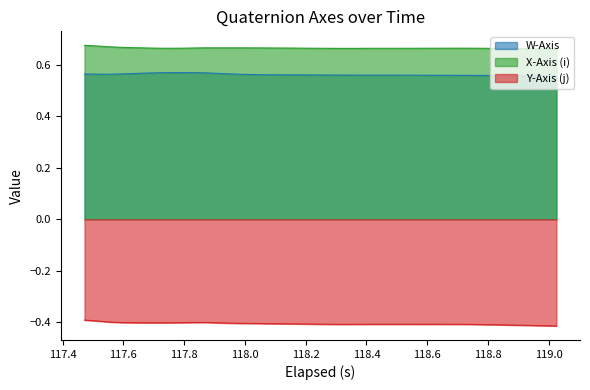

In Y-Axis (j), how many points are higher than both neighbors (excluding endpoints)?

2